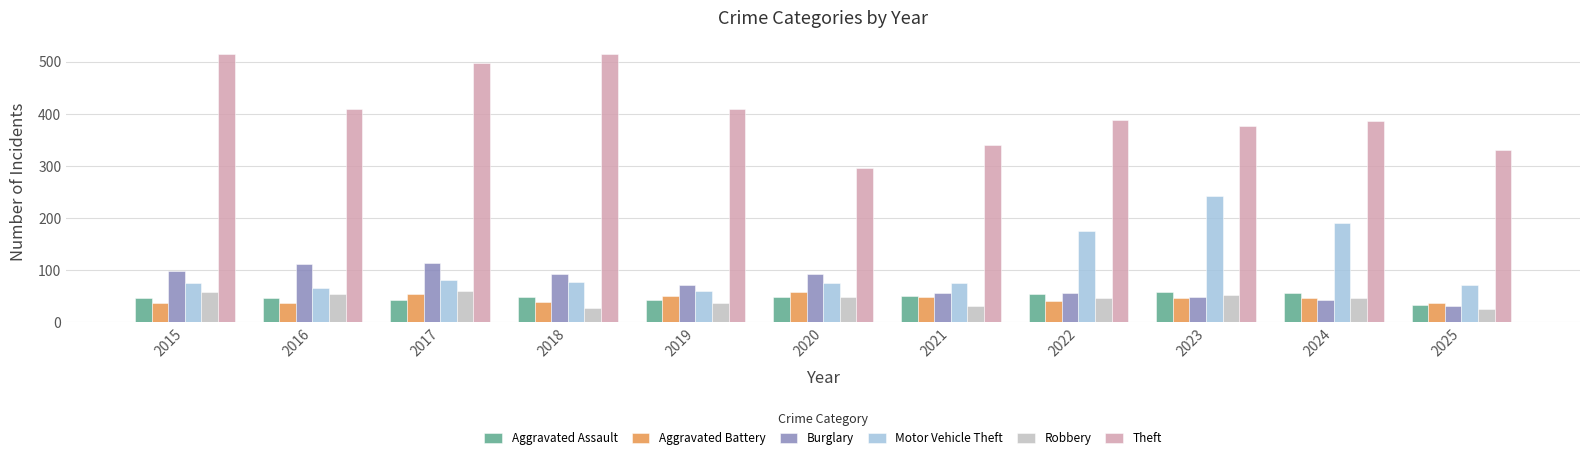

Which series changed the most between 2019 and 2022?

Motor Vehicle Theft